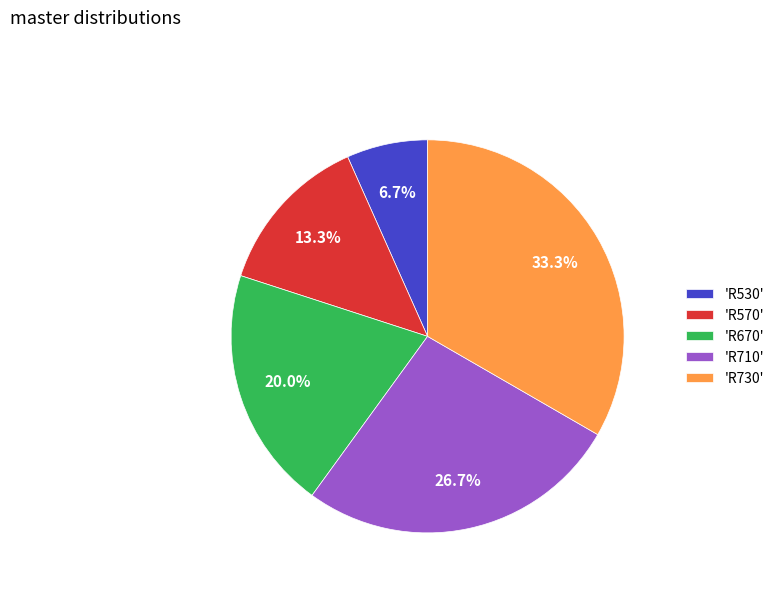

How many slices are in this pie chart?

5